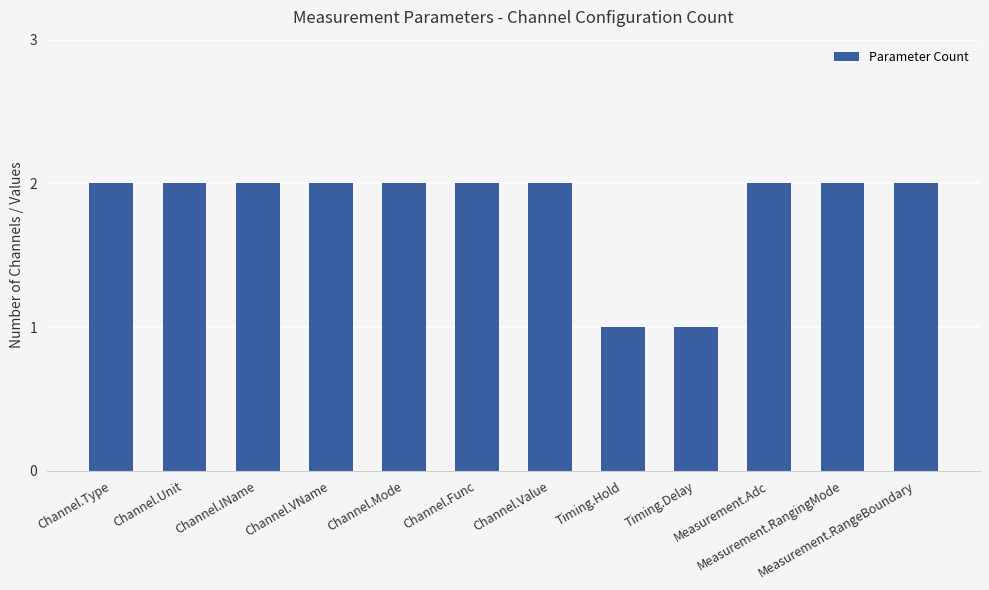

What position from the left is Measurement.RangingMode?

11